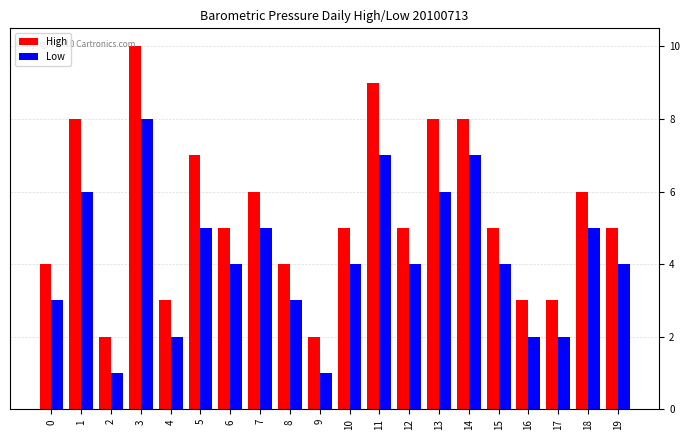

The value of High at 11 is 5. True or false?

False